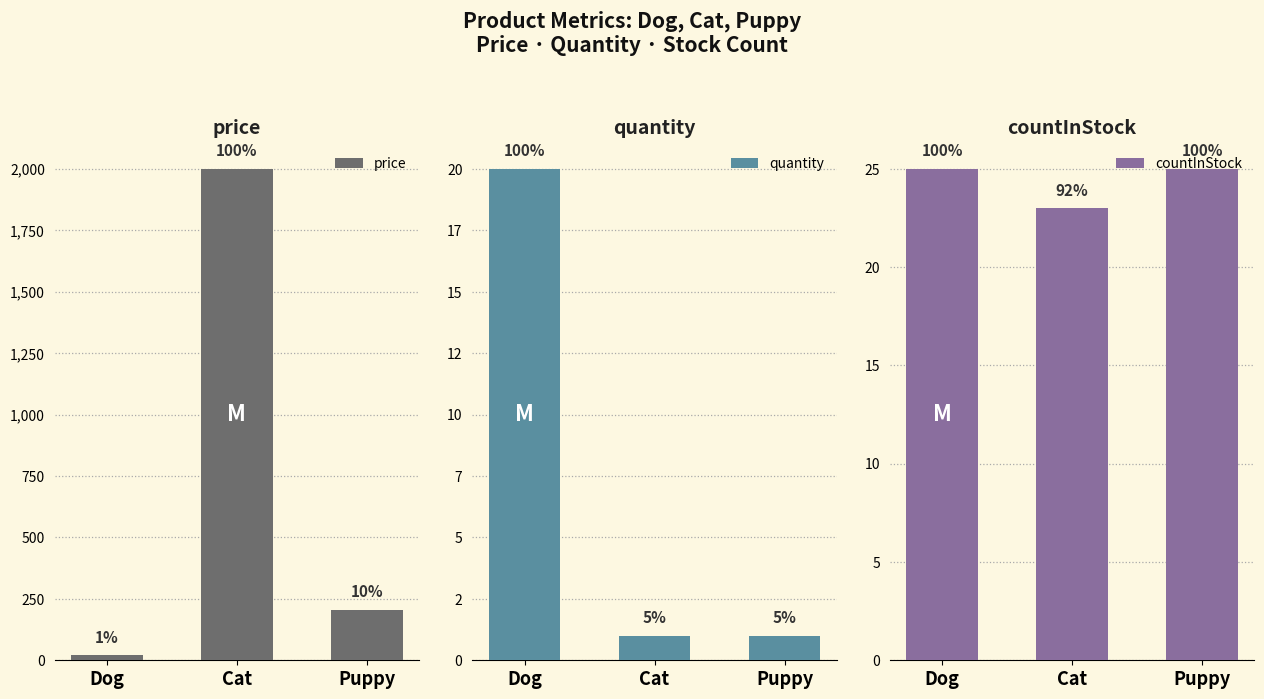

What is the average value of the quantity series?

7